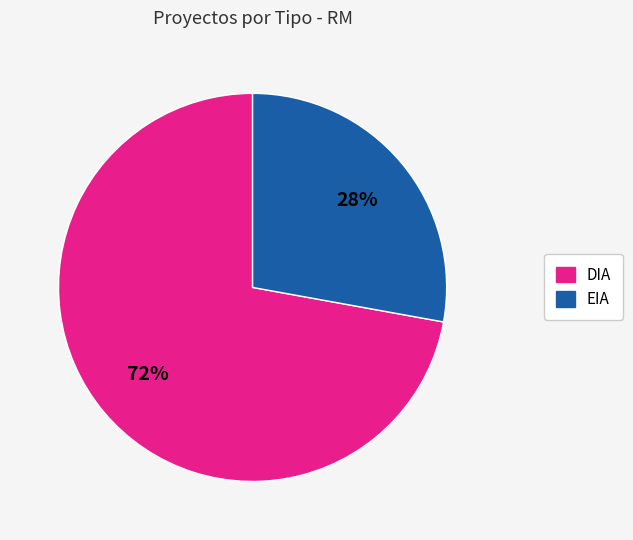

To the nearest percent, what is the average slice percentage?

50%